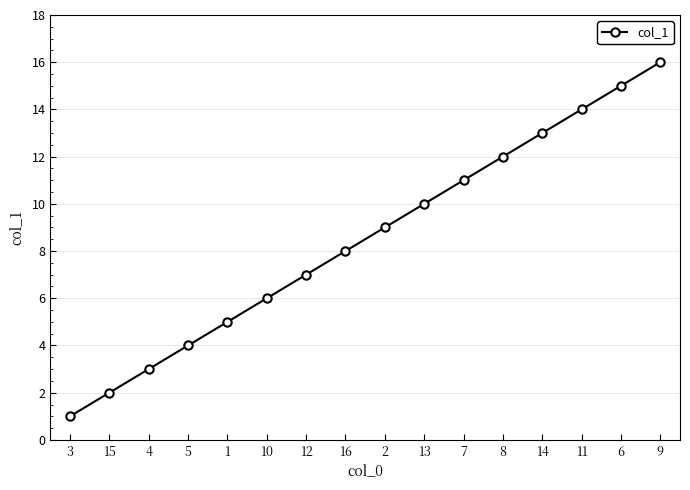

Between 4 and 1, which is larger?

1